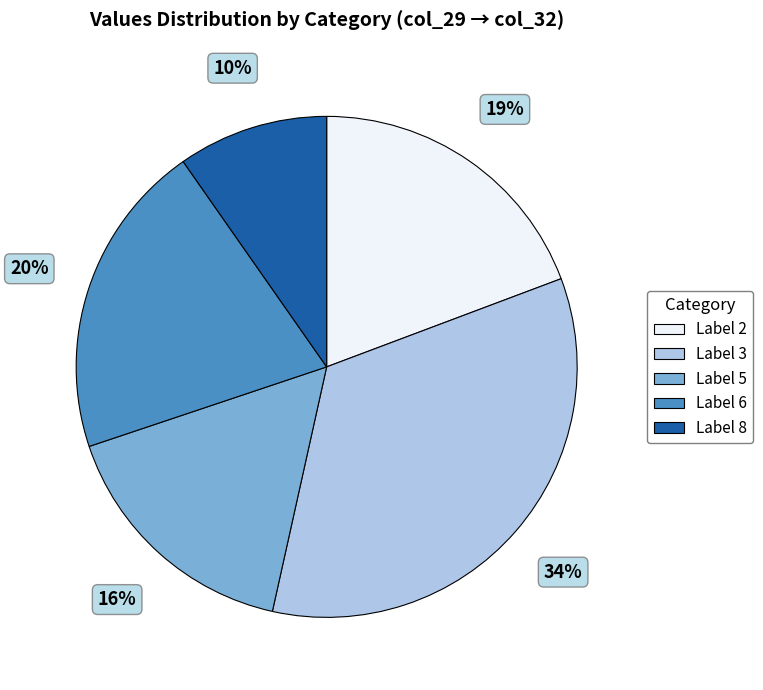

To the nearest percent, what is the average slice percentage?

20%